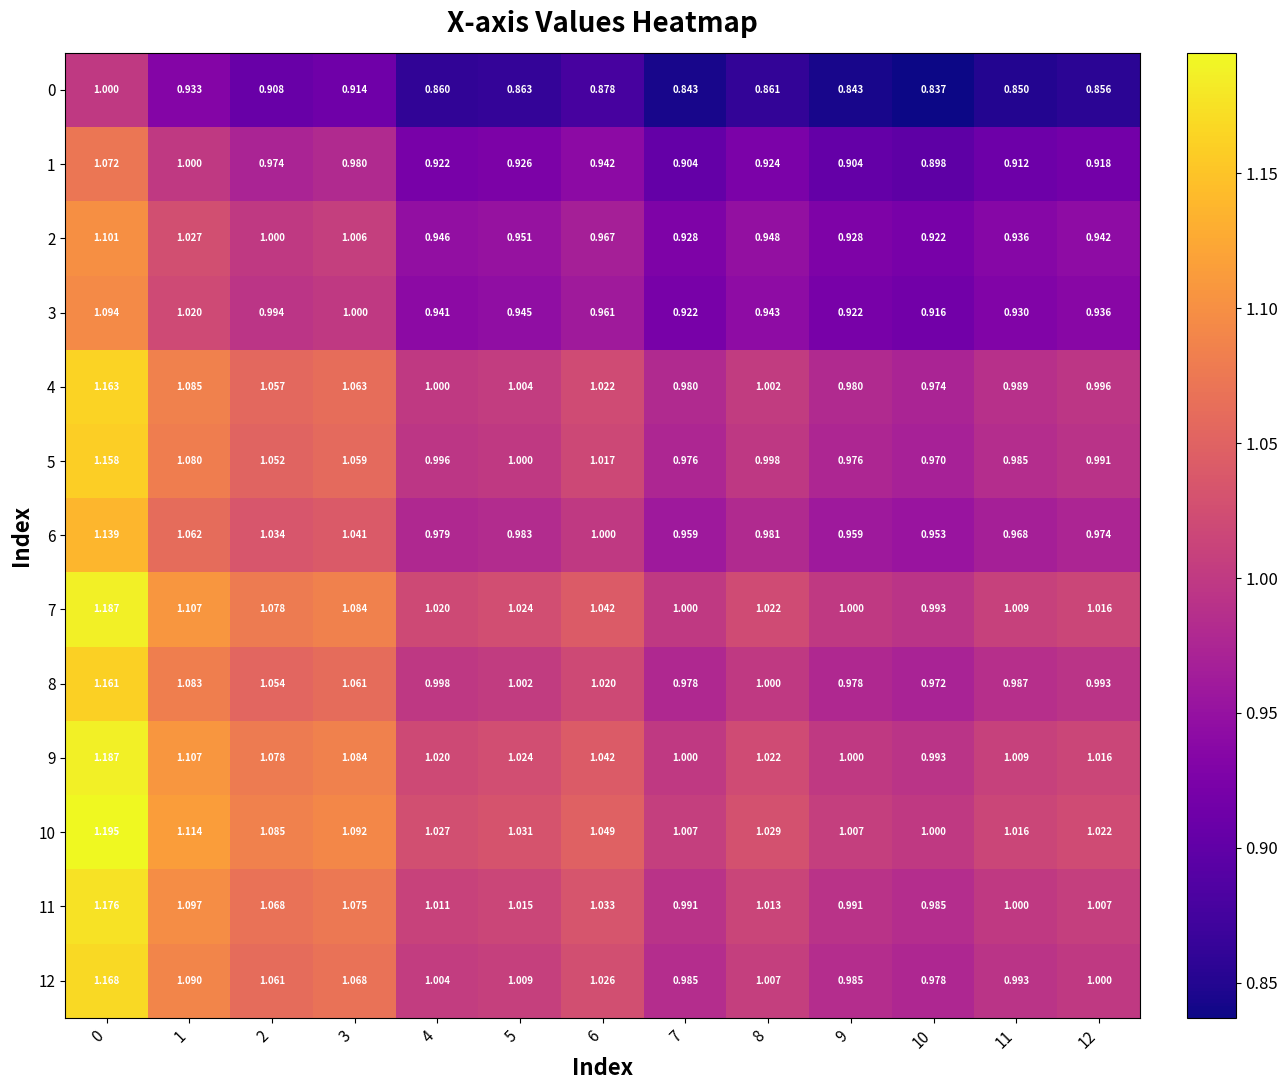

Is the value of 3 at 1 greater than the value of 10 at 11?

Yes